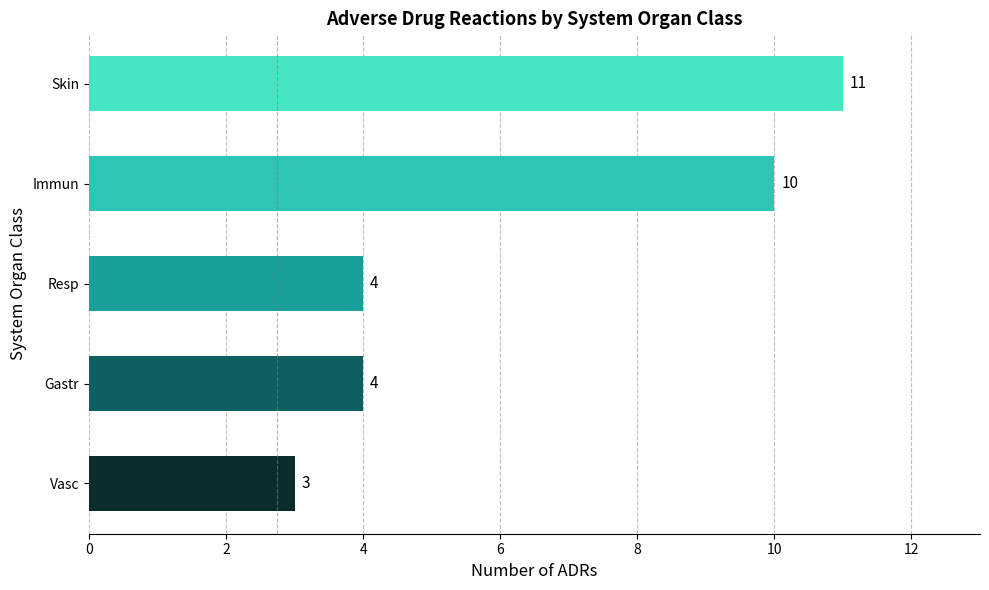

What is the average value?

6